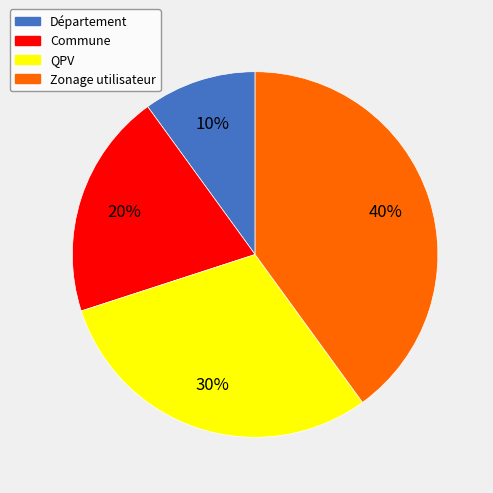

Is it true that Zonage utilisateur is 40% of the pie?

True